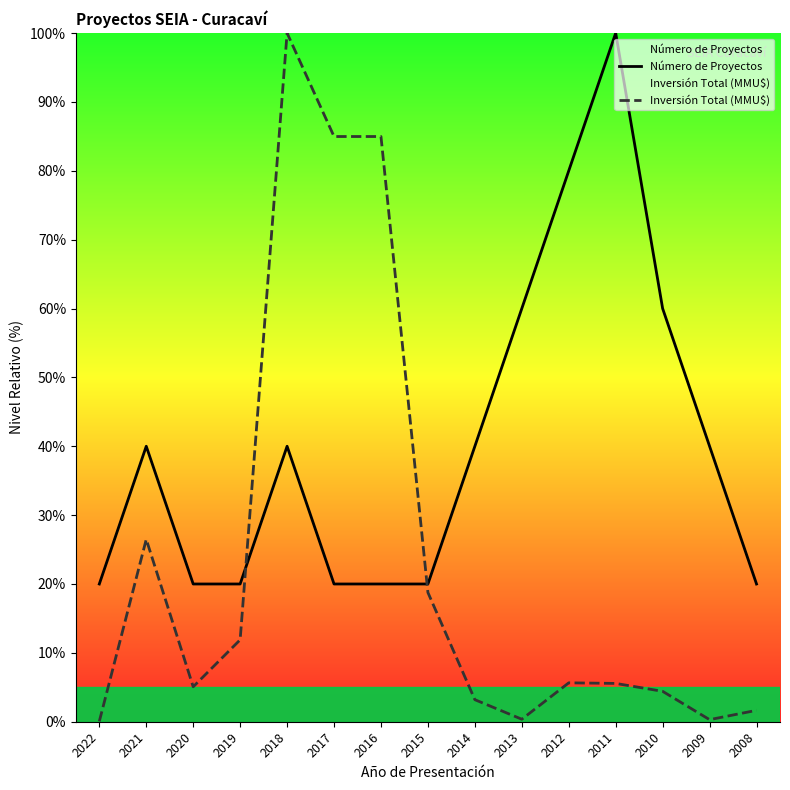

Where do Número de Proyectos and Inversión Total (MMU$) first cross each other?

2019 and 2018